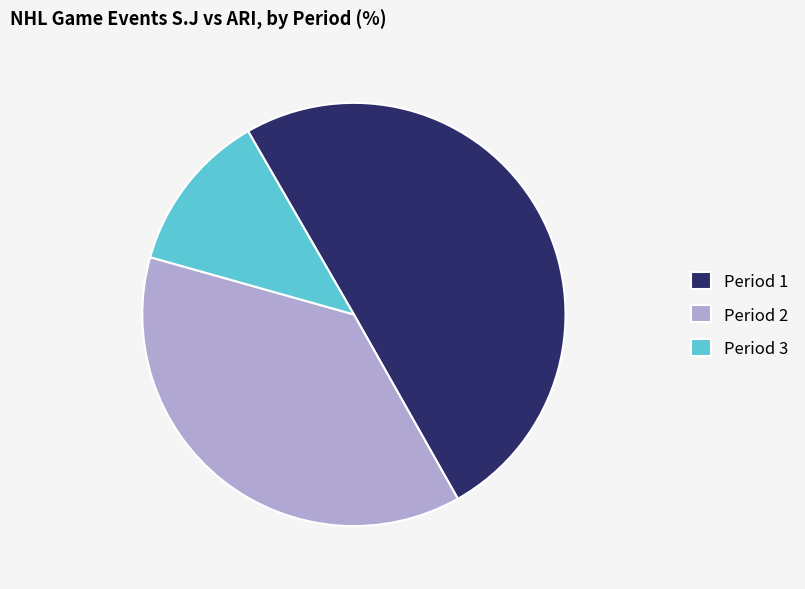

Which category has the smallest portion of the pie?

Period 3